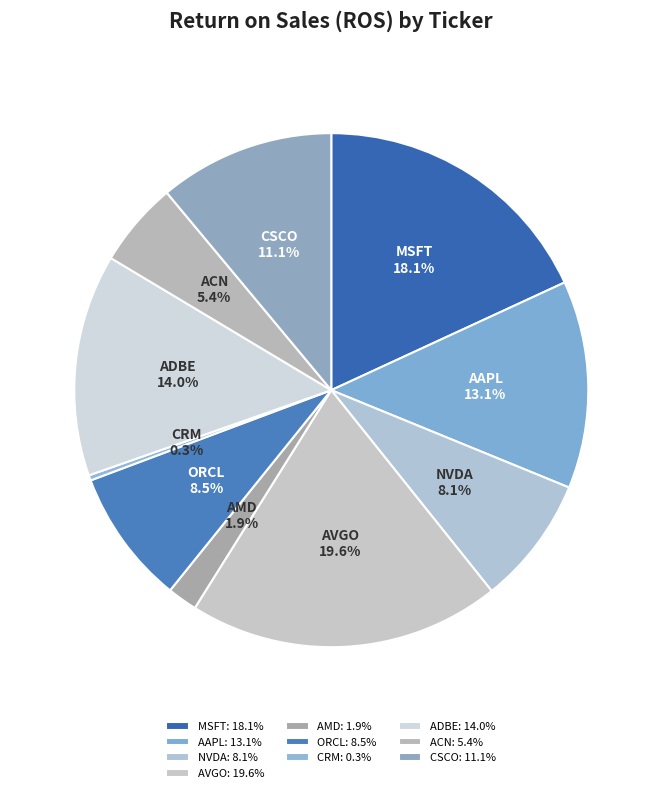

To the nearest percent, what percentage of the pie is ORCL?

9%